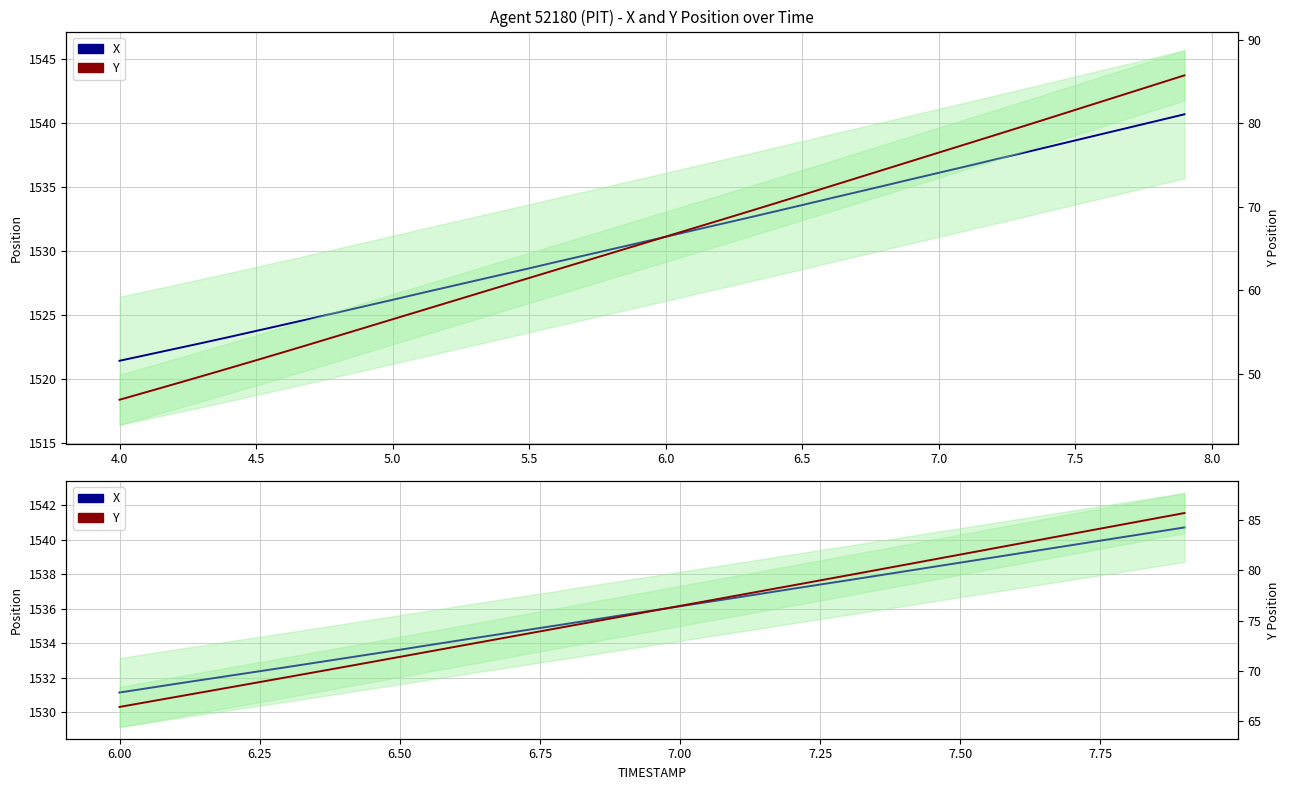

What is the difference between the second highest and second lowest values in the Y series?

17.3